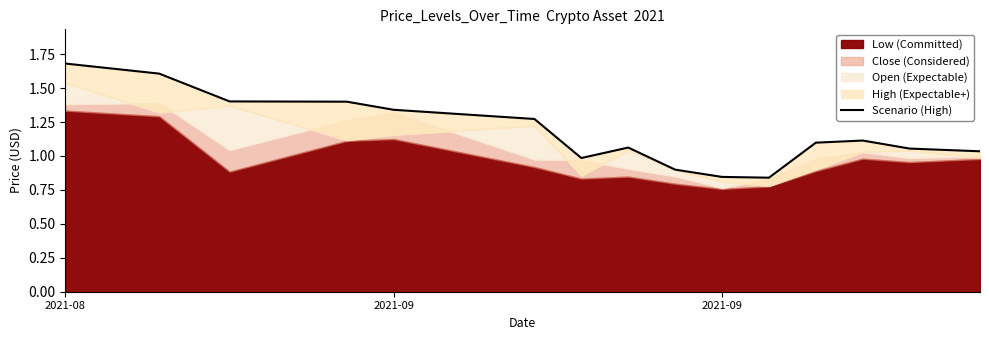

What is the smallest value displayed?

0.8